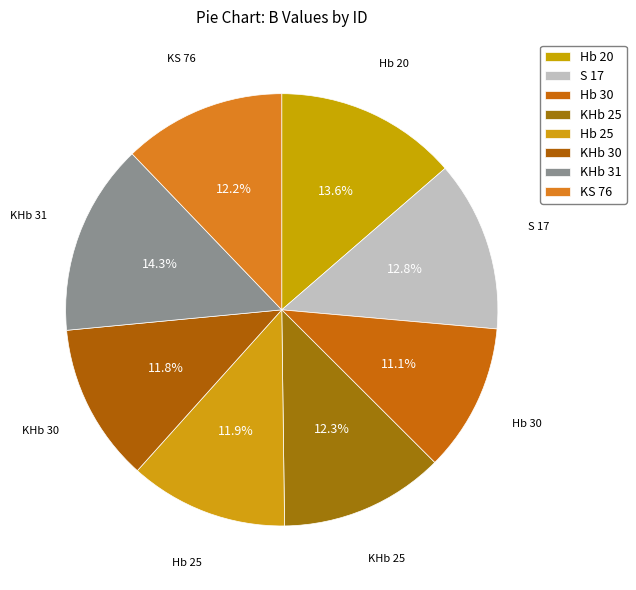

Which category has the smallest portion of the pie?

Hb 30